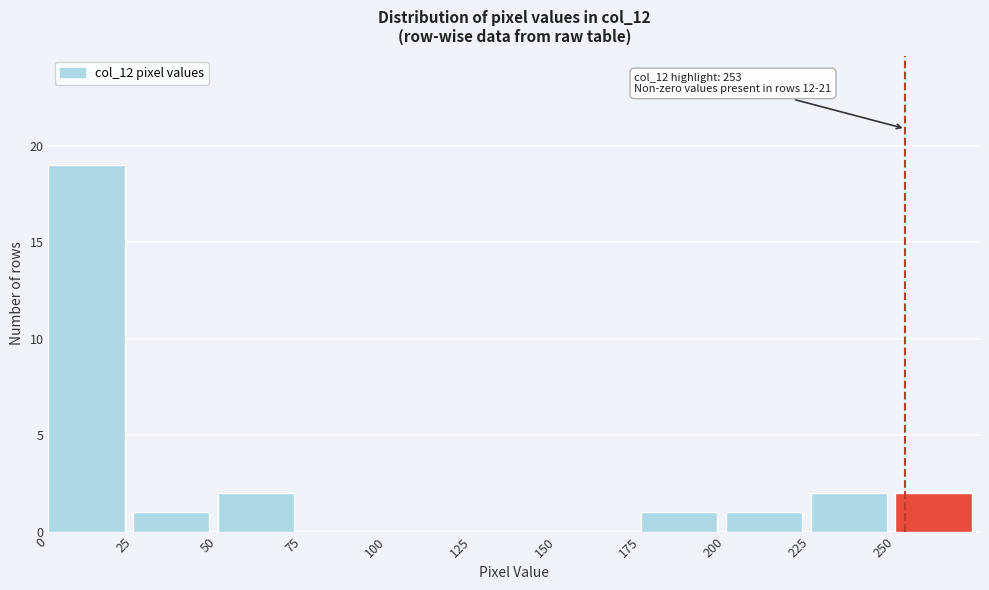

Which range on the x-axis has the tallest bar?

0 to 25